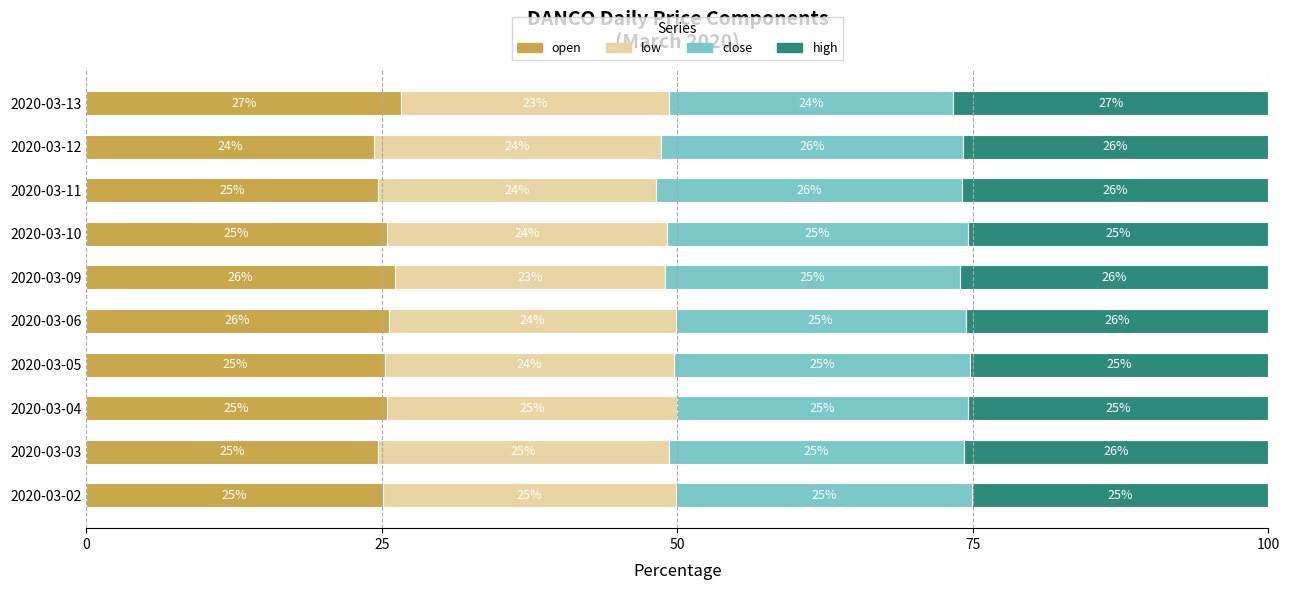

What is the average value of the open series?

25.3